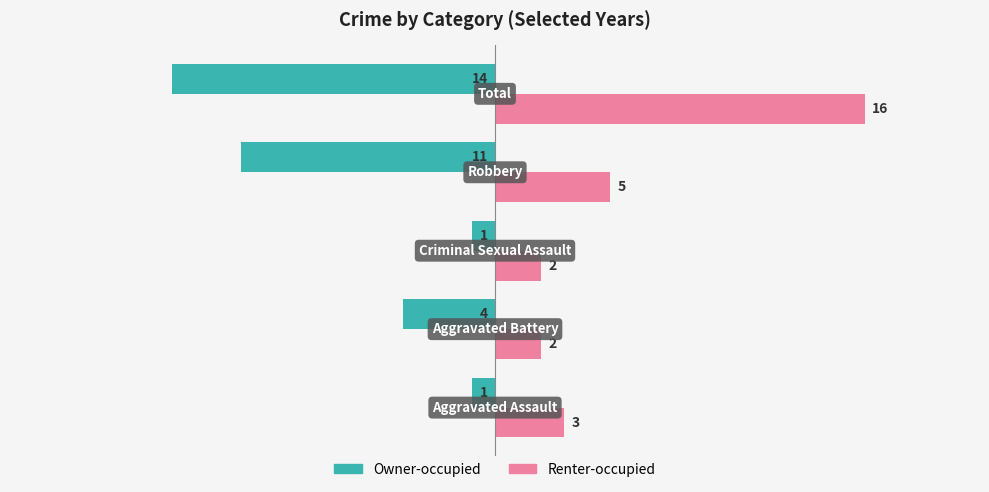

Which series has the largest total across all categories?

Renter-occupied